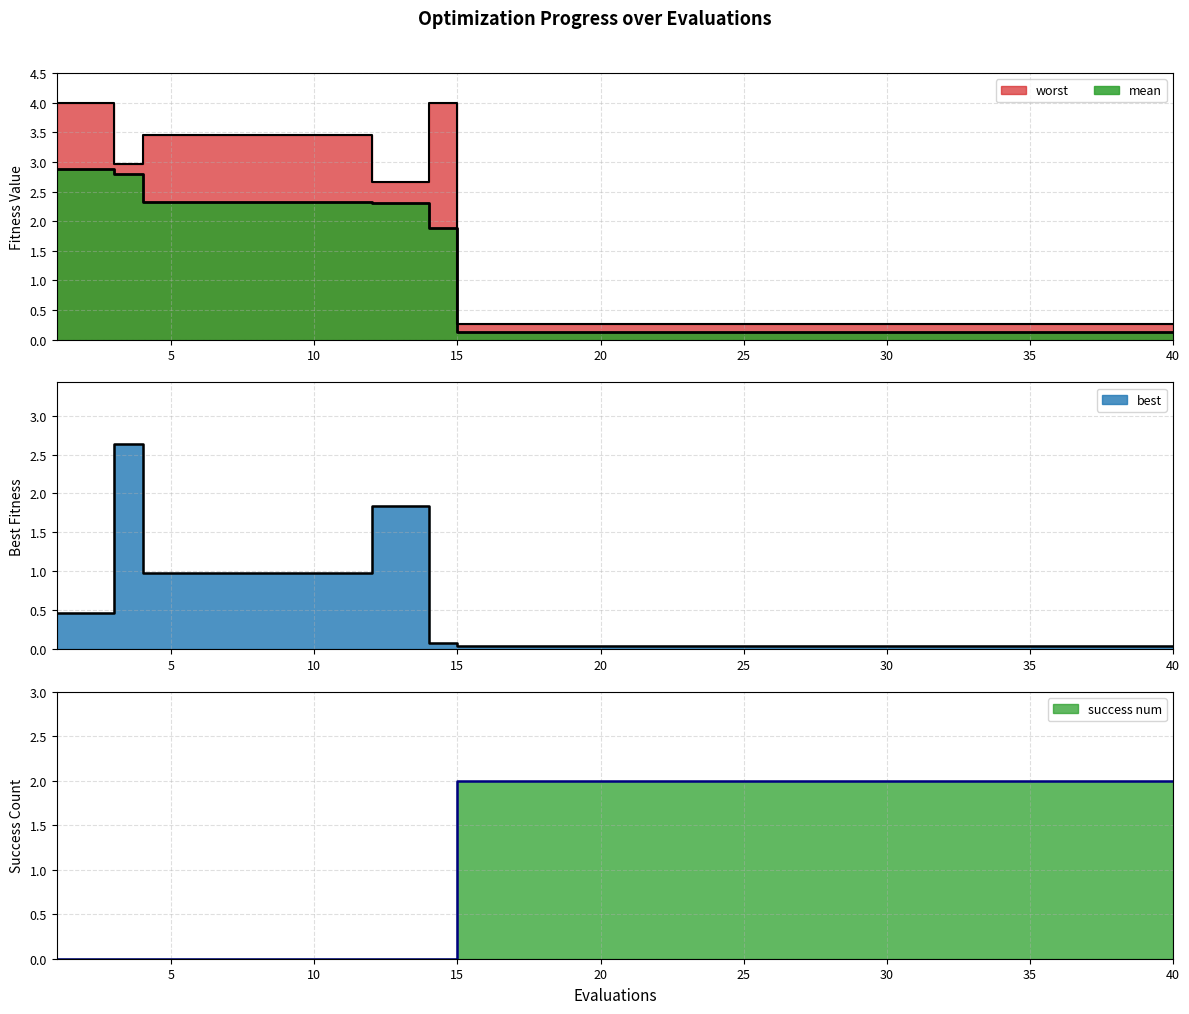

List the series in order of their peak value, highest first.

worst, mean, best, success num